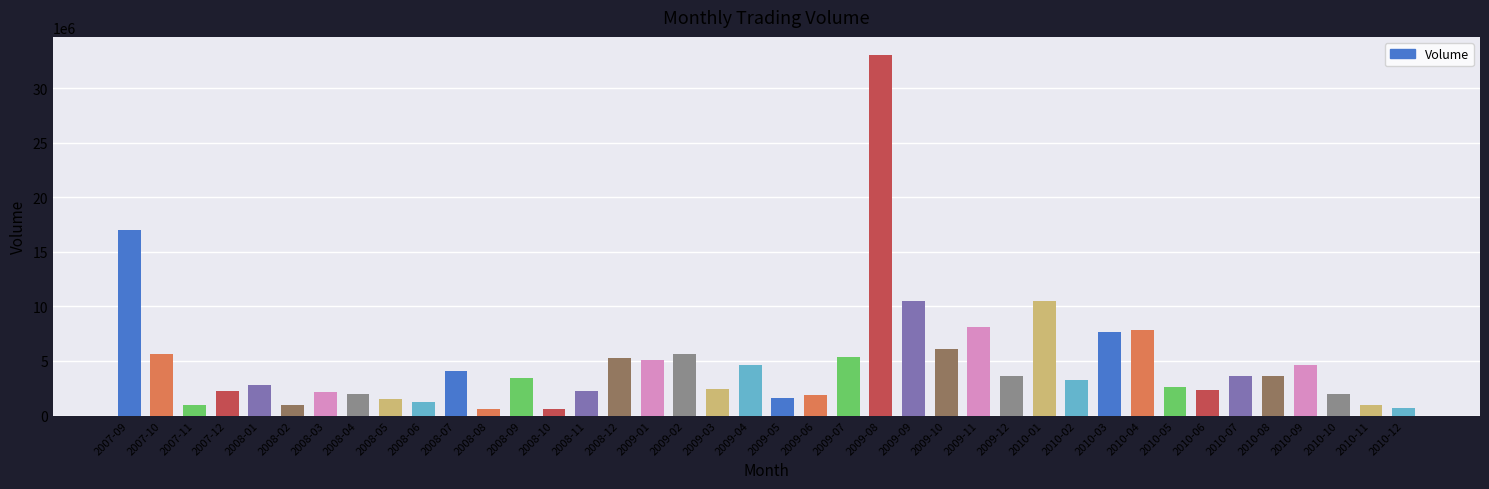

The value at 2009-10 is 8290217. True or false?

False